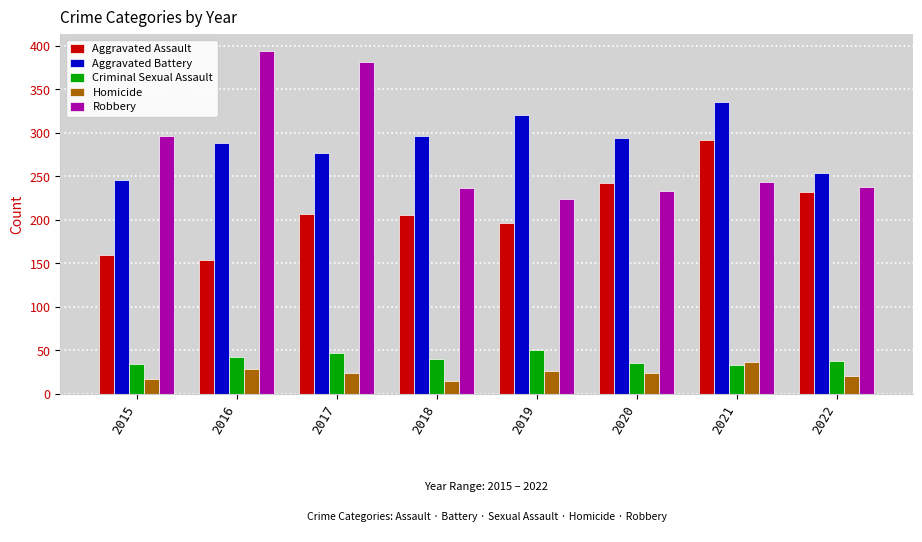

What is the total value across all series at 2020?

829